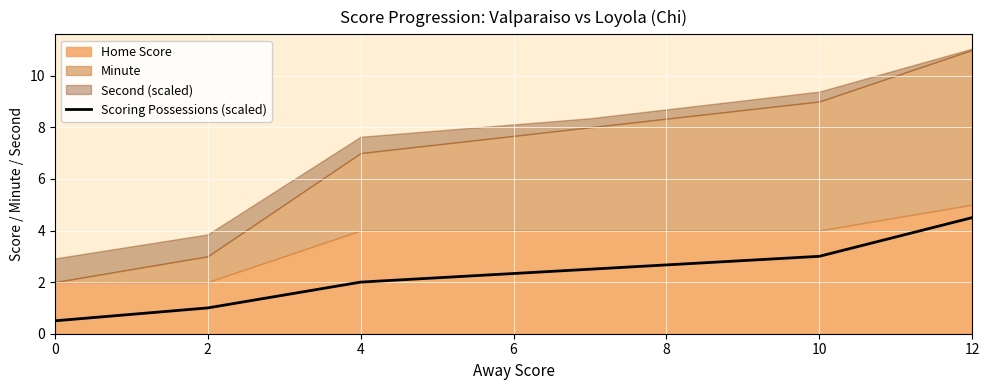

How many data points are above 2?

3